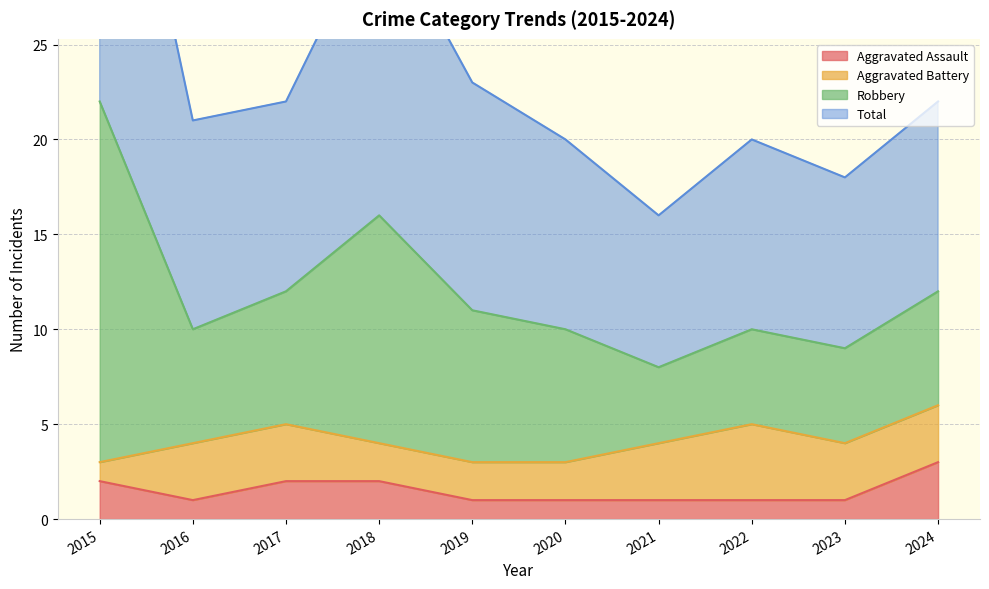

At which label does Aggravated Assault reach its peak?

2024